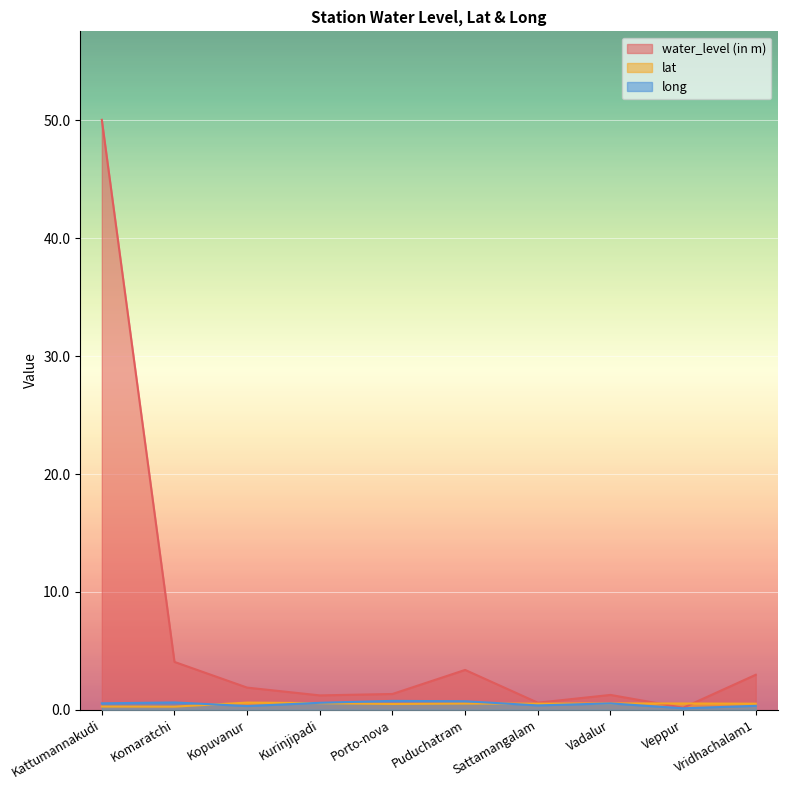

True or false: lat has a value of 0.5 at Vadalur.

True